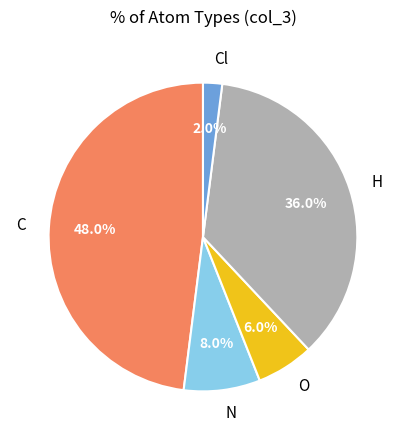

Does any single category account for the majority?

No